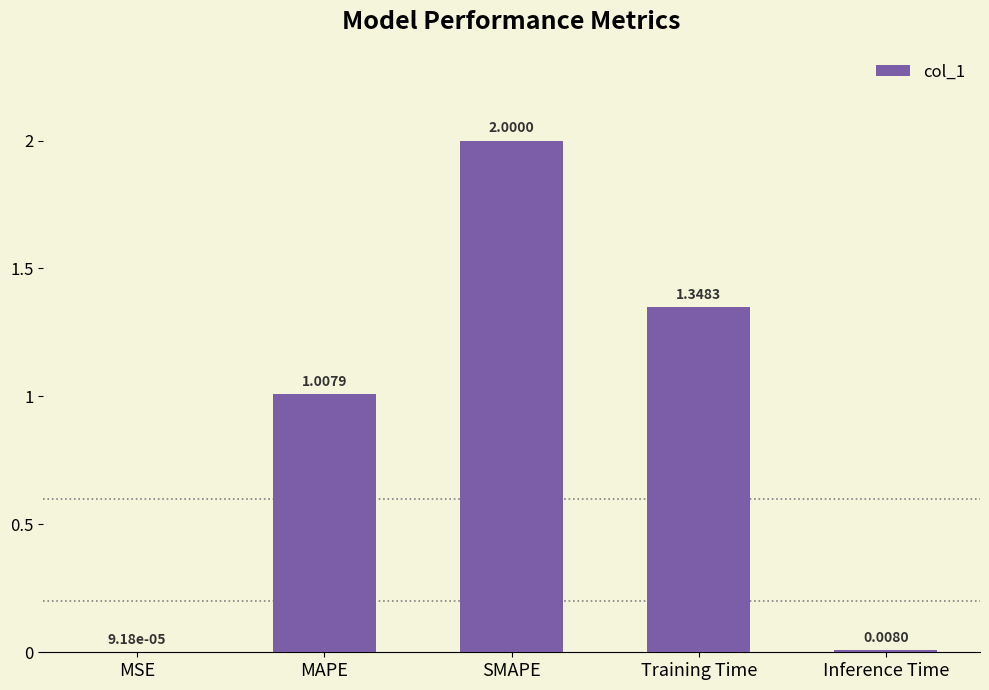

What is the sum of all values?

4.4